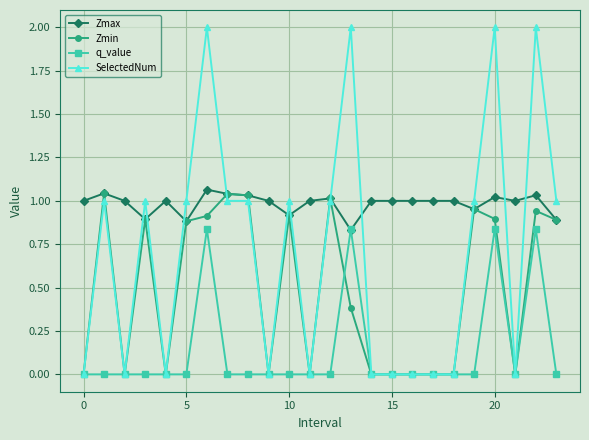

Is this an area chart (filled region under the line)?

No